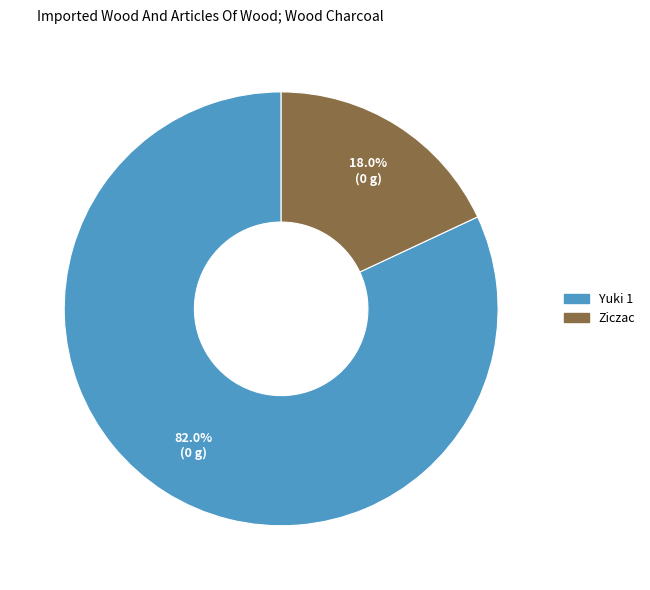

To the nearest percent, what is the average slice percentage?

50%